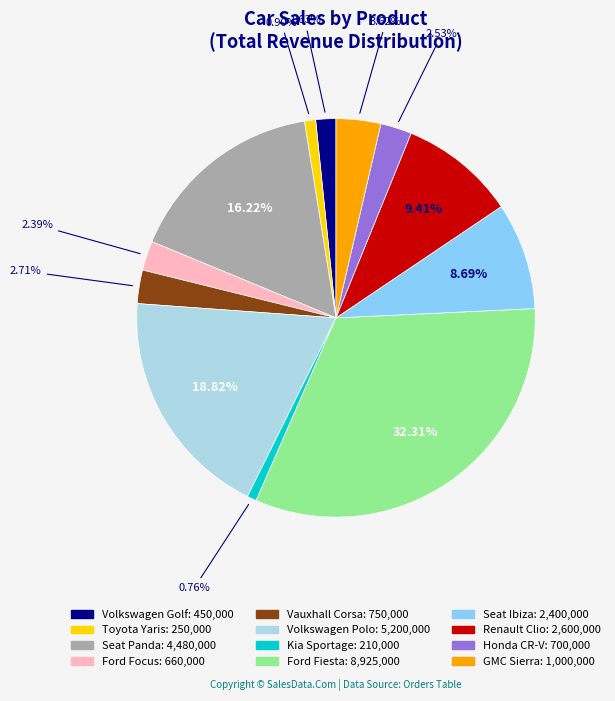

To the nearest percent, what percentage of the pie is Volkswagen Polo?

19%